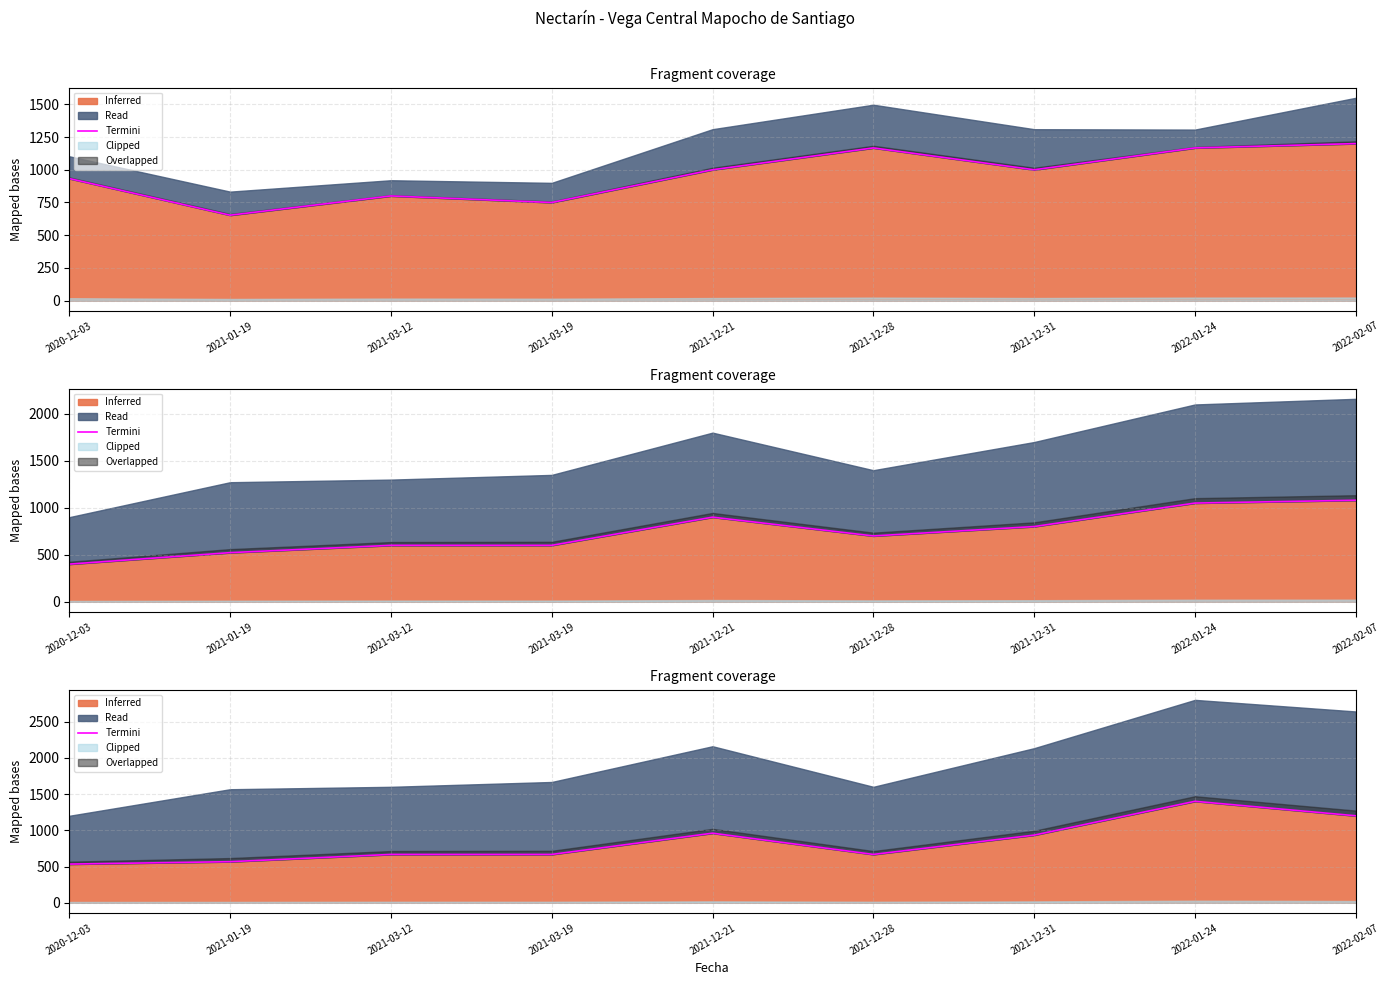

Between 2021-03-12 and 2021-12-28, which is larger?

2021-03-12